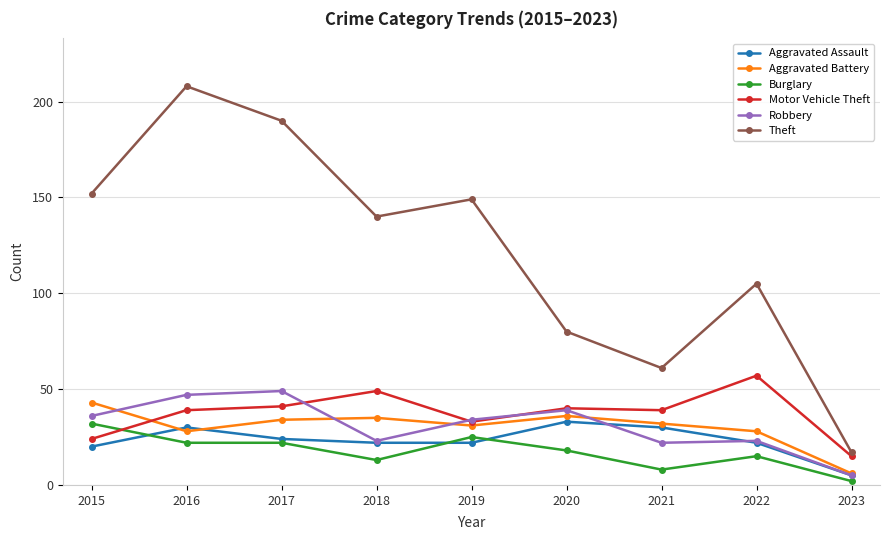

What is the approximate value of Theft at 2018?

140